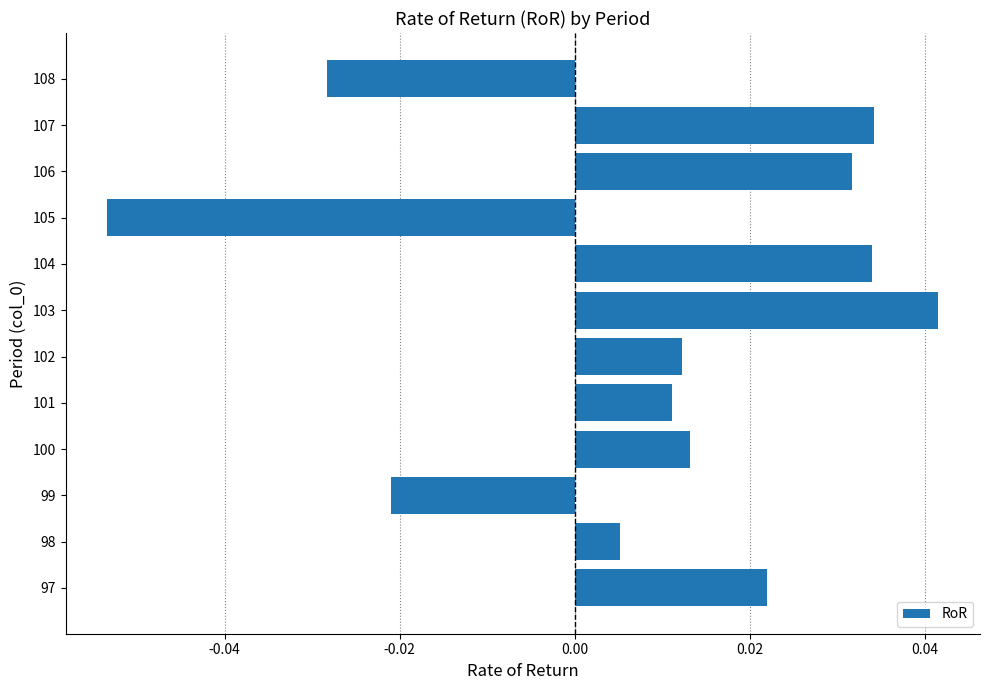

Which label corresponds to the smallest value in the chart?

105